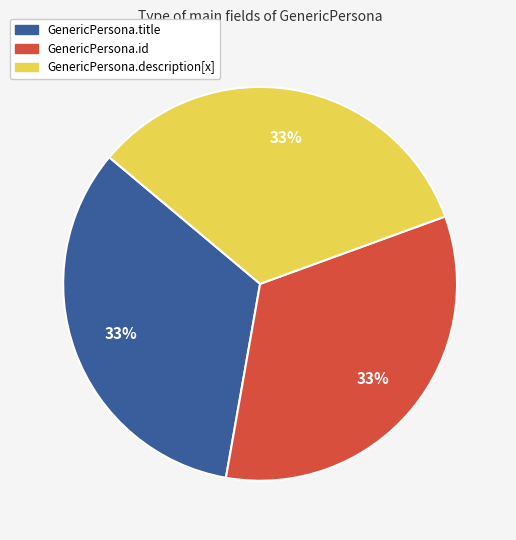

To the nearest percent, what is the difference between the largest and smallest slice percentages?

0%